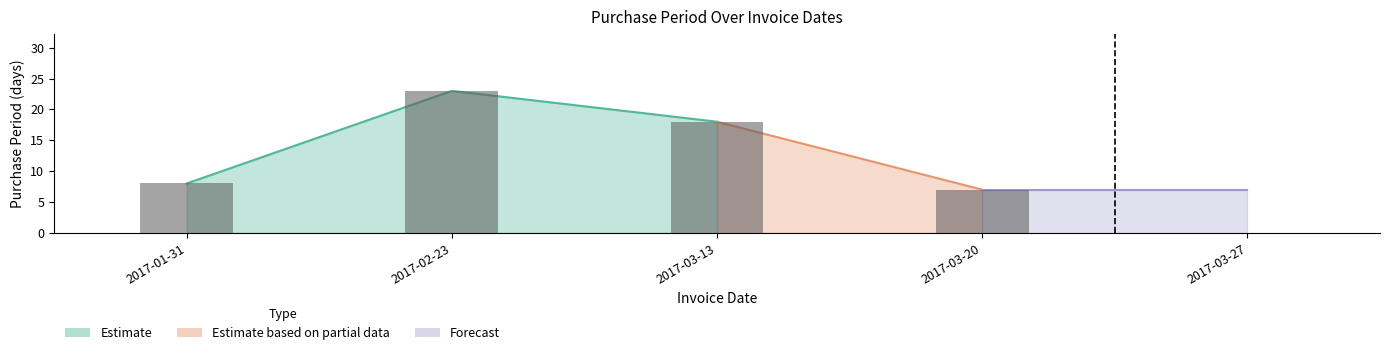

What is the value of the 4th bar from the left?

7